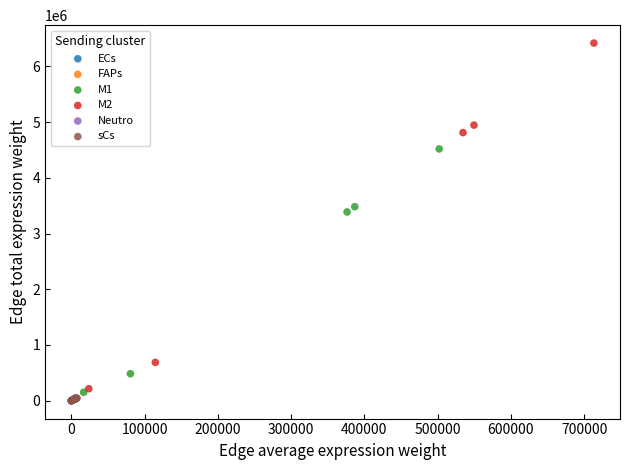

Which series has the largest Y range (max minus min)?

M2